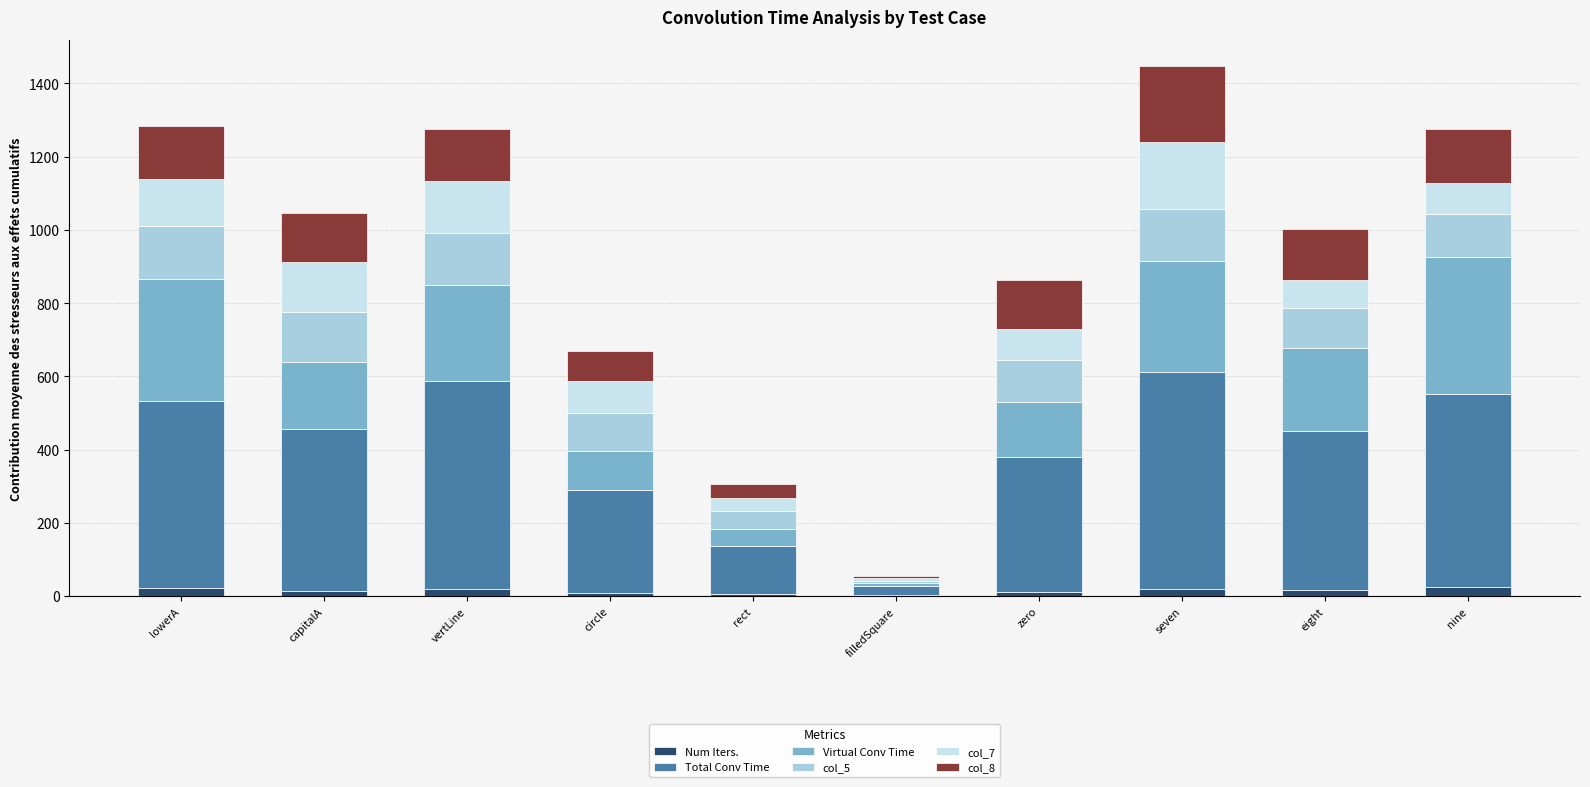

What is the difference between the second highest and minimum values in the Num Iters. series?

19